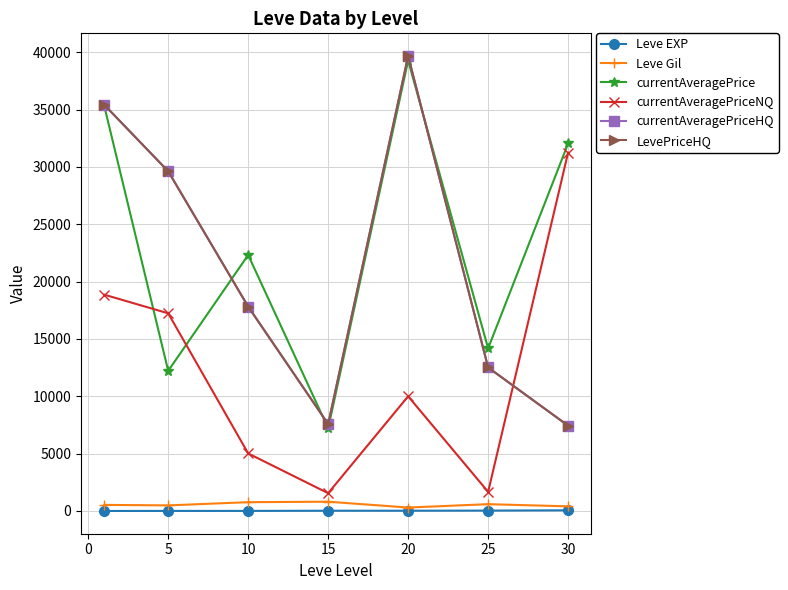

Does the chart have visible grid lines?

Yes